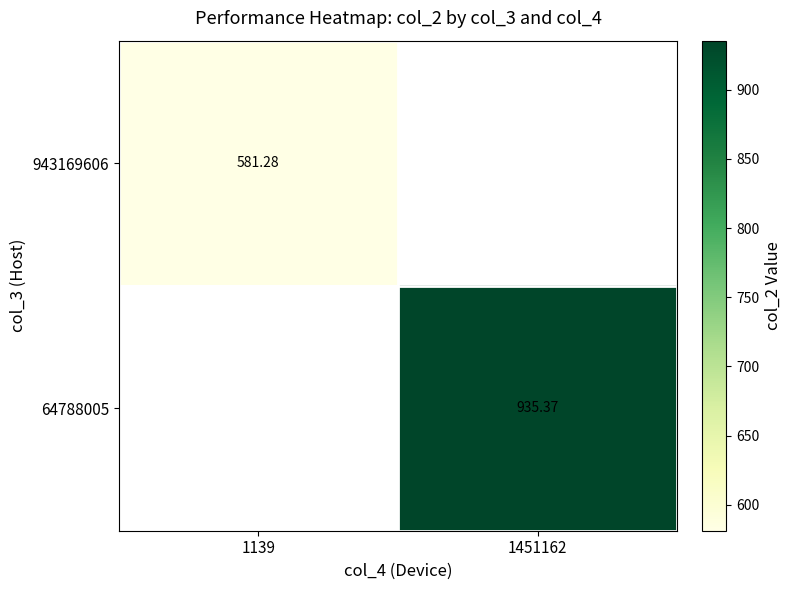

Is the value of 943169606 at 1139 greater than the value of 64788005 at 1451162?

No